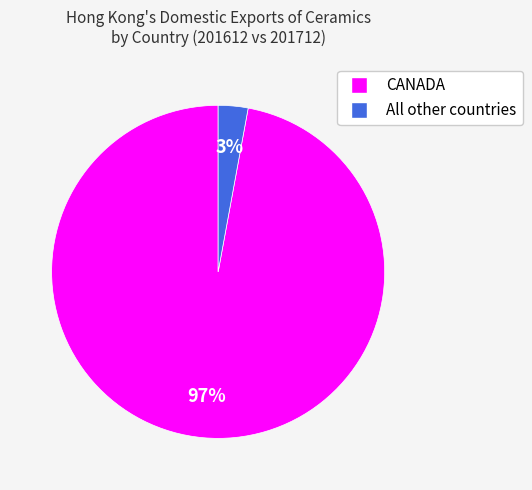

Between All other countries and CANADA, which is larger?

CANADA